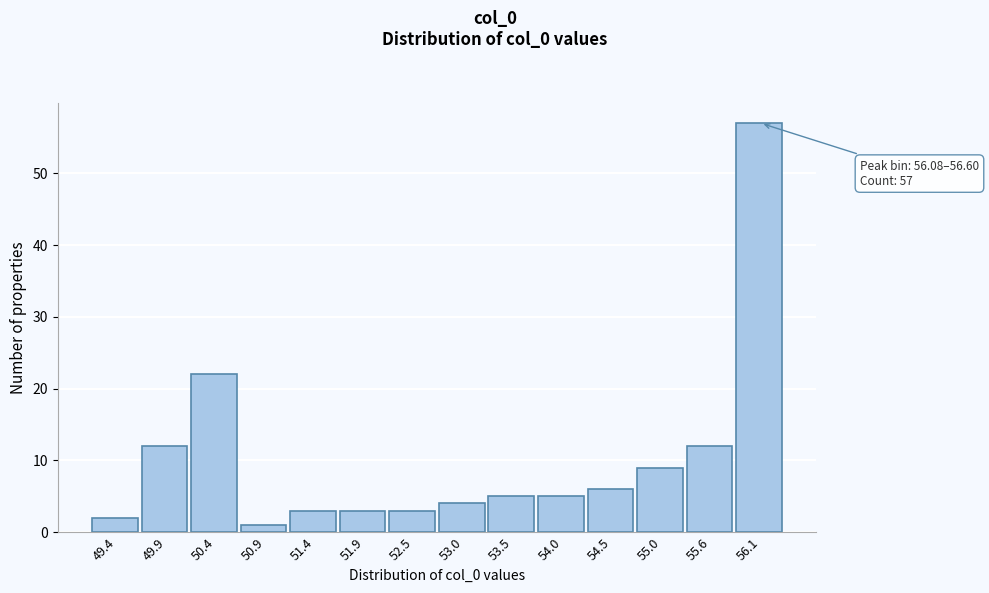

Reading left to right, transcribe all the data shown in this chart.

49.4=2	49.9=12	50.4=22	50.9=1	51.4=3	51.9=3	52.5=3	53.0=4	53.5=5	54.0=5	54.5=6	55.0=9	55.6=12	56.1=57